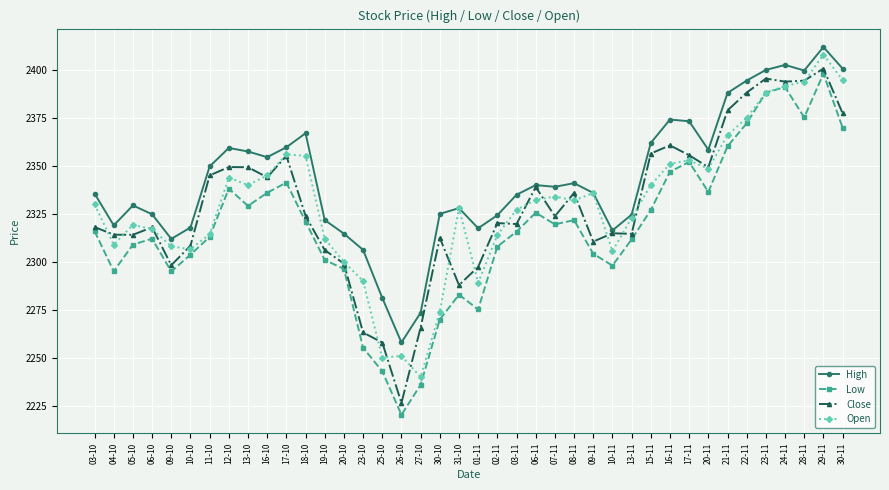

Which series has the widest spread of values?

Low